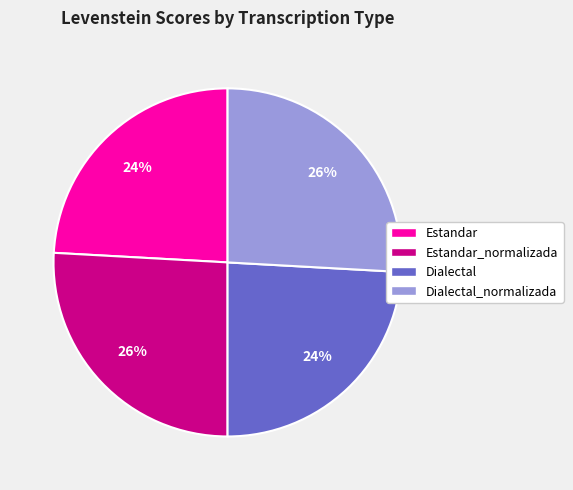

The Dialectal slice represents 24% of the pie. True or false?

True